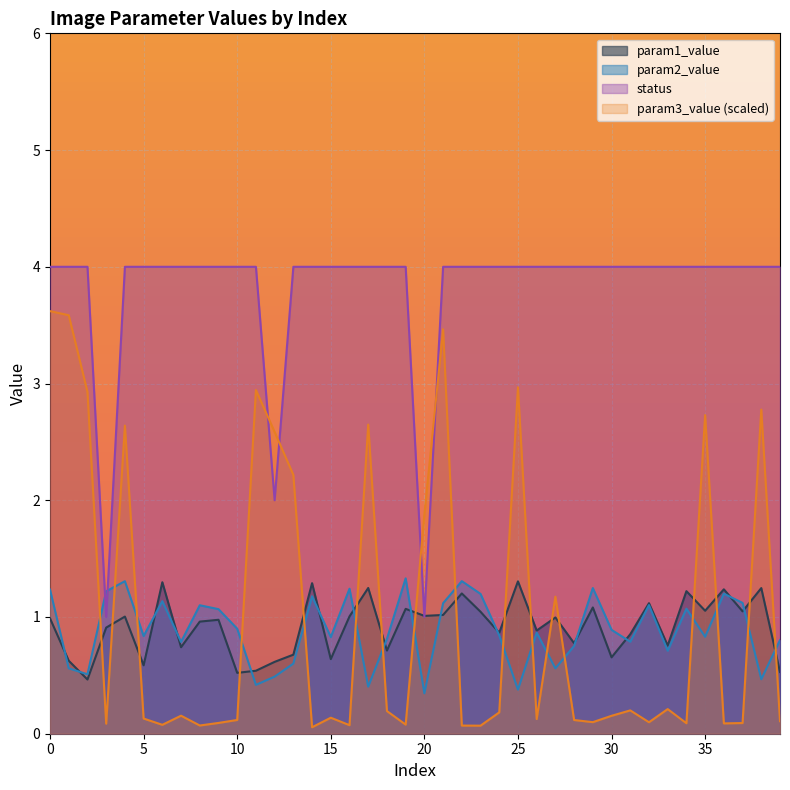

What is the value of the param3_value point at the 40th from the left?

0.1